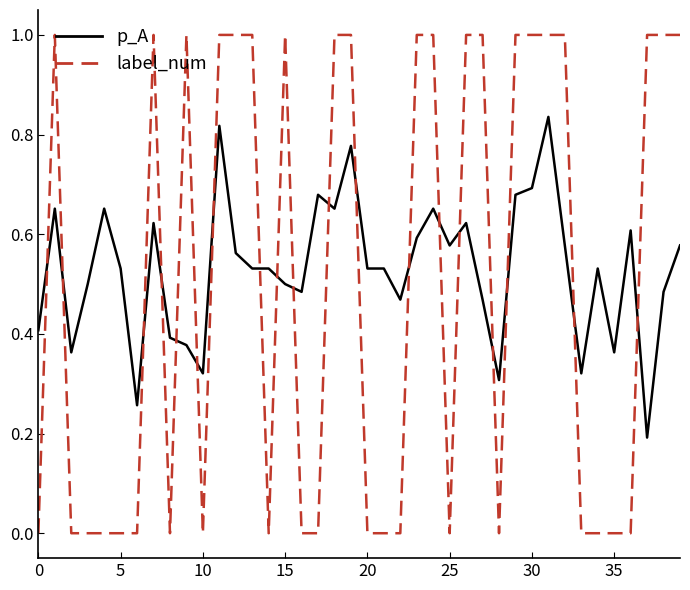

What is the maximum value shown in the chart?

1.0